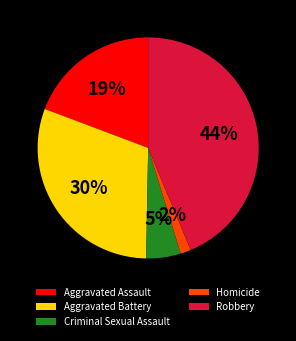

Rank the categories by value from highest to lowest.

Robbery, Aggravated Battery, Aggravated Assault, Criminal Sexual Assault, Homicide